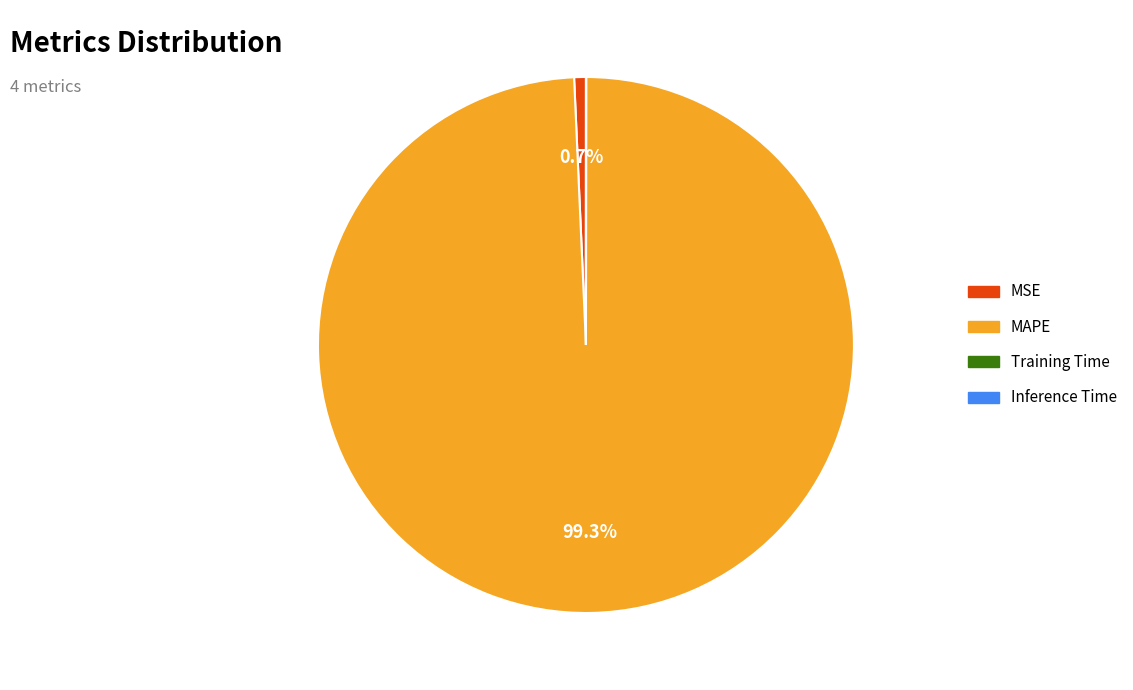

What percentage is NOT represented by MAPE?

0.7%